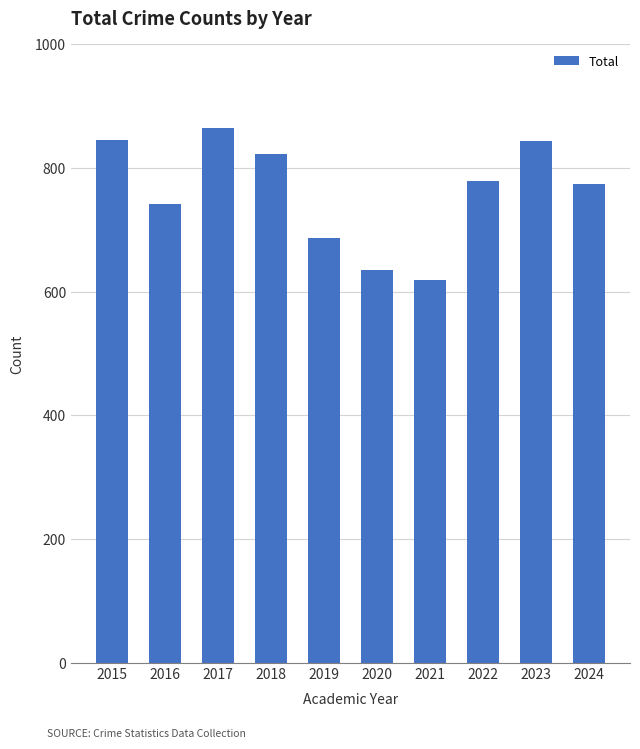

The value at 2021 is 618. True or false?

True